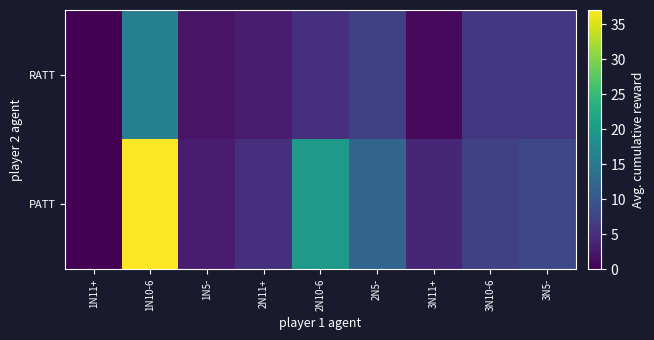

Reading left to right, list all the values displayed in this chart.

RATT: 1N11+=0	1N10-6=16	1N5-=2	2N11+=3	2N10-6=5	2N5-=7	3N11+=1	3N10-6=6	3N5-=6
PATT: 1N11+=0	1N10-6=37	1N5-=3	2N11+=5	2N10-6=20	2N5-=12	3N11+=4	3N10-6=7	3N5-=8